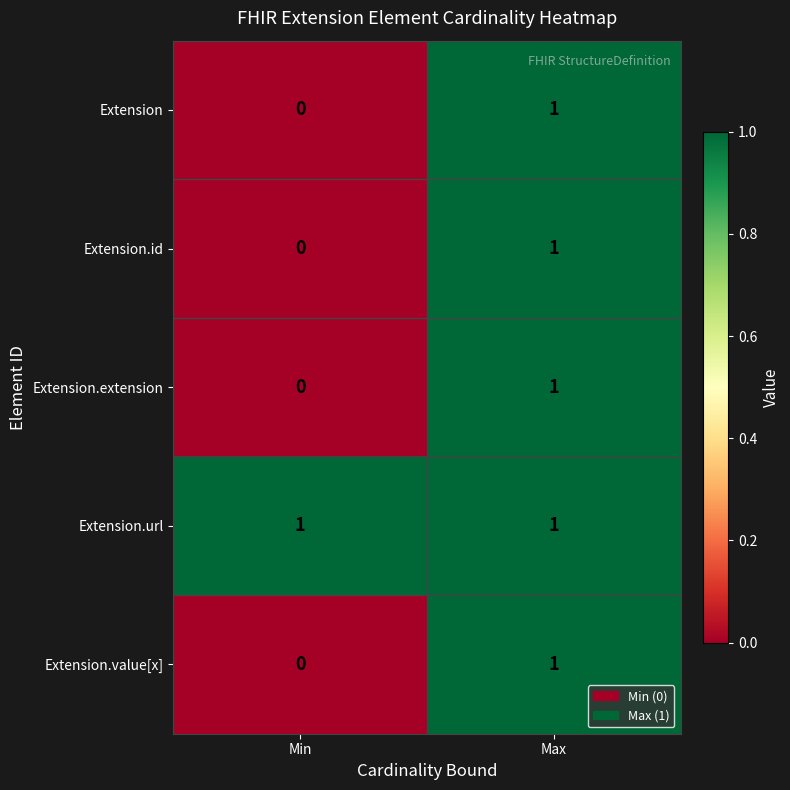

True or false: Extension has a value of 1 at Max.

True